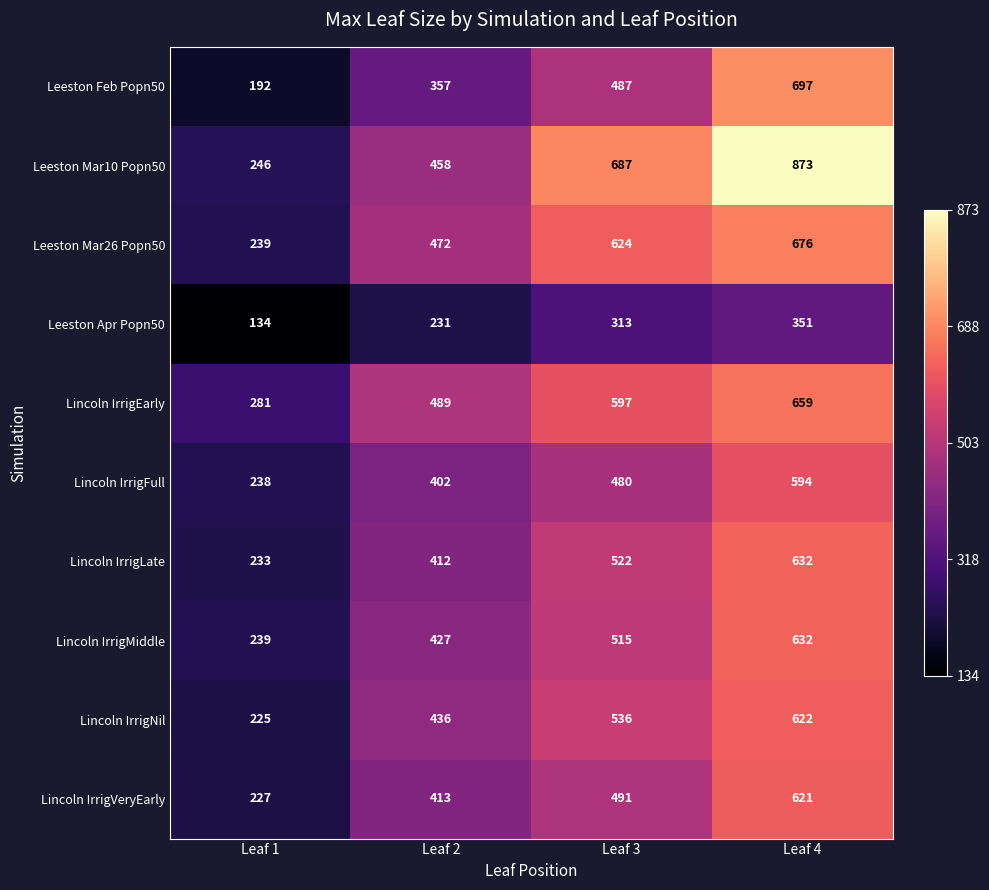

At how many categories does at least one series exceed 616?

2